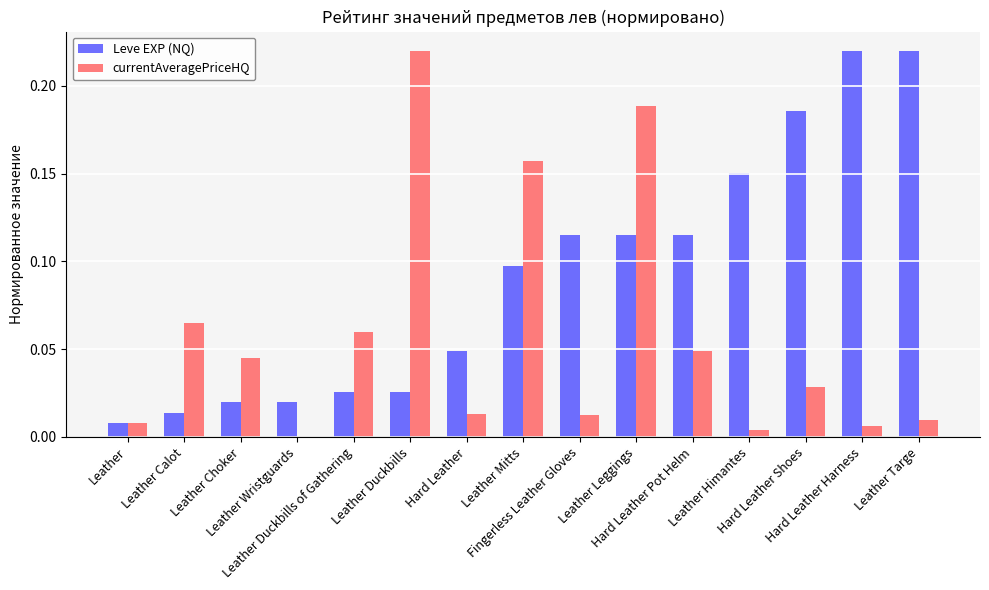

Which series has the largest total across all categories?

Leve EXP (NQ)